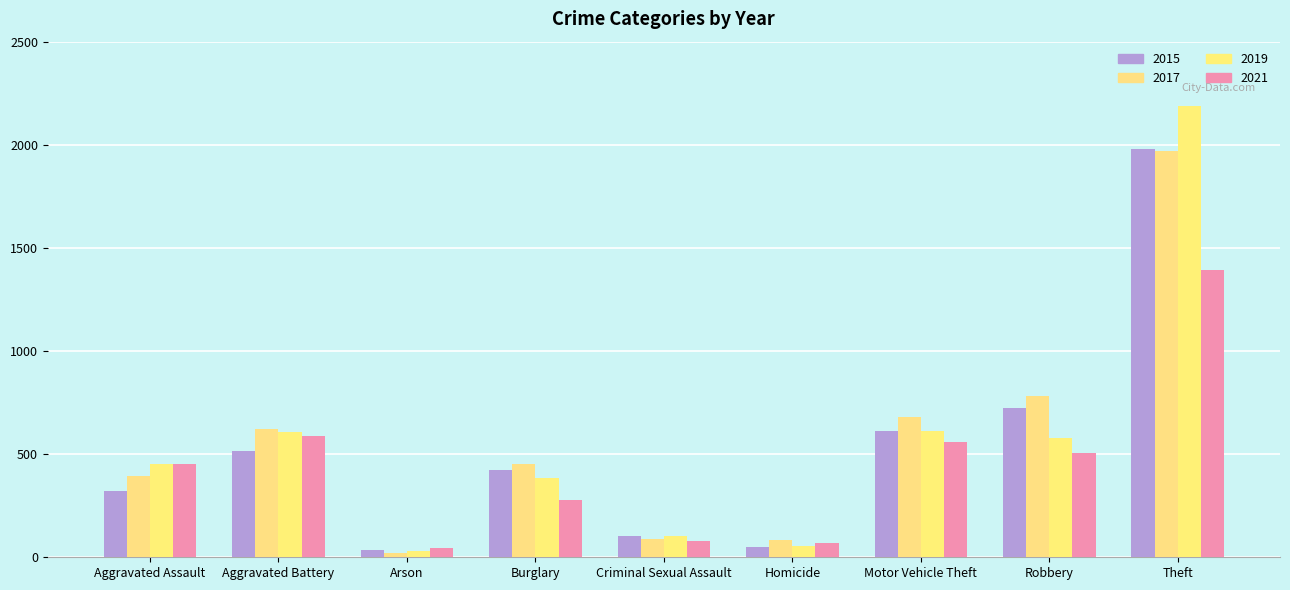

Does the chart contain any negative values?

No